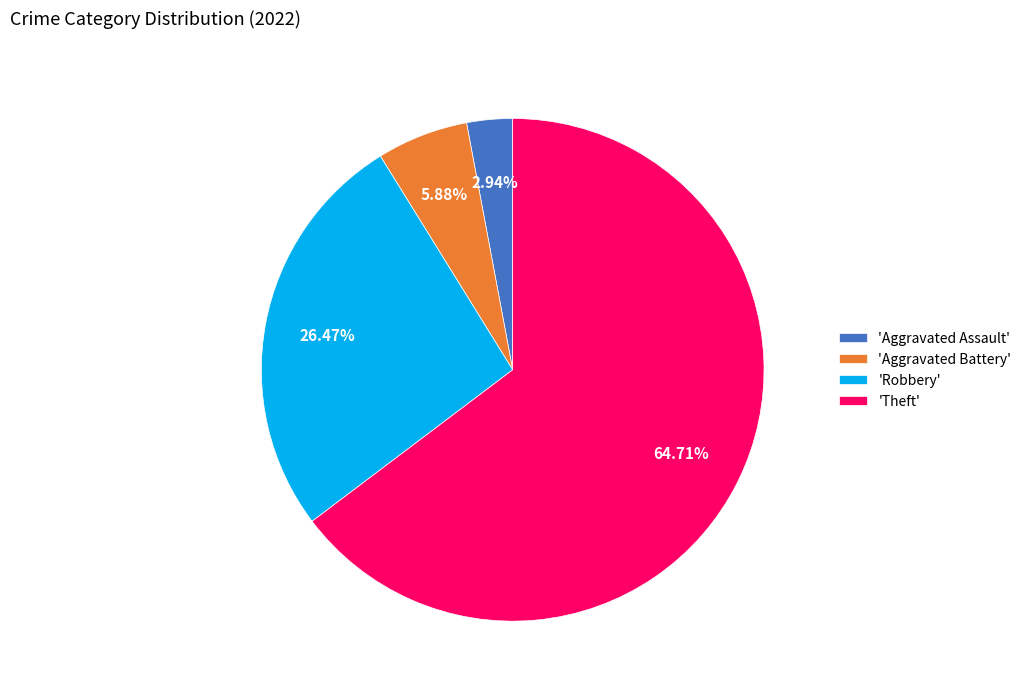

What is the largest slice in the pie chart?

'Theft'